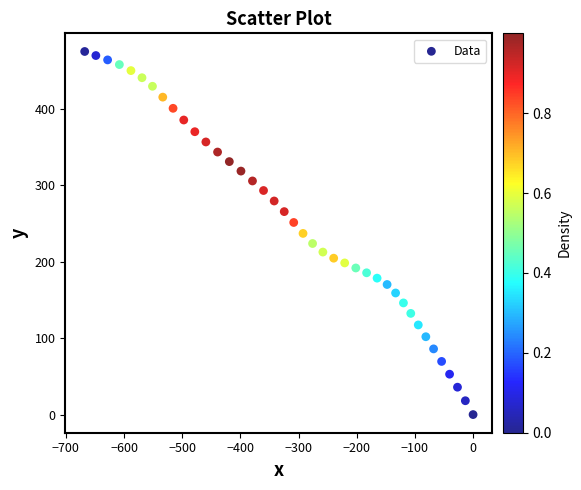

What is the range of X values (max minus min)?

667.6